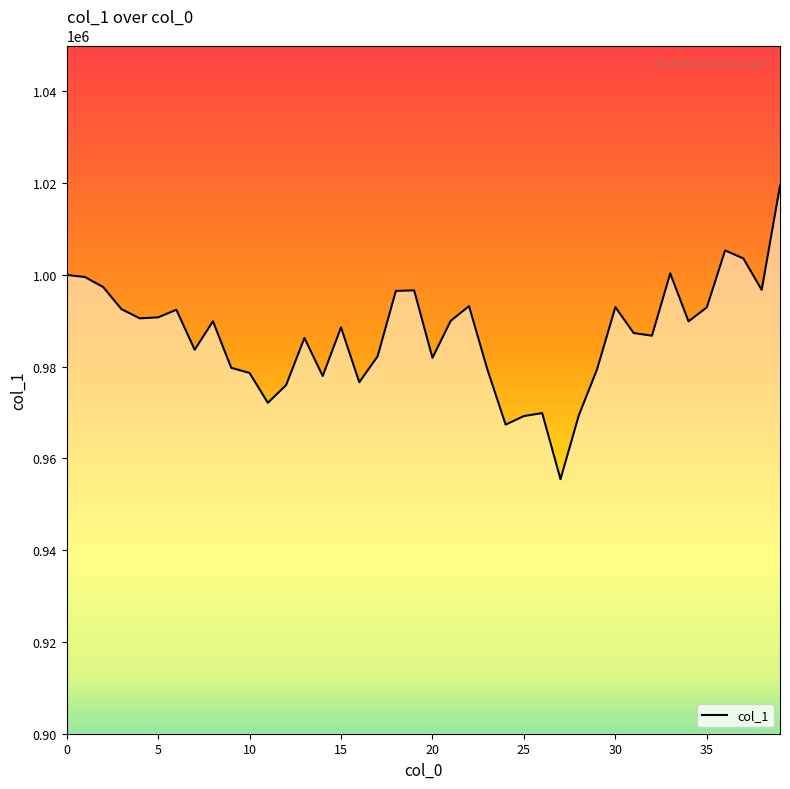

What is the difference between the maximum and minimum values?

63919.5